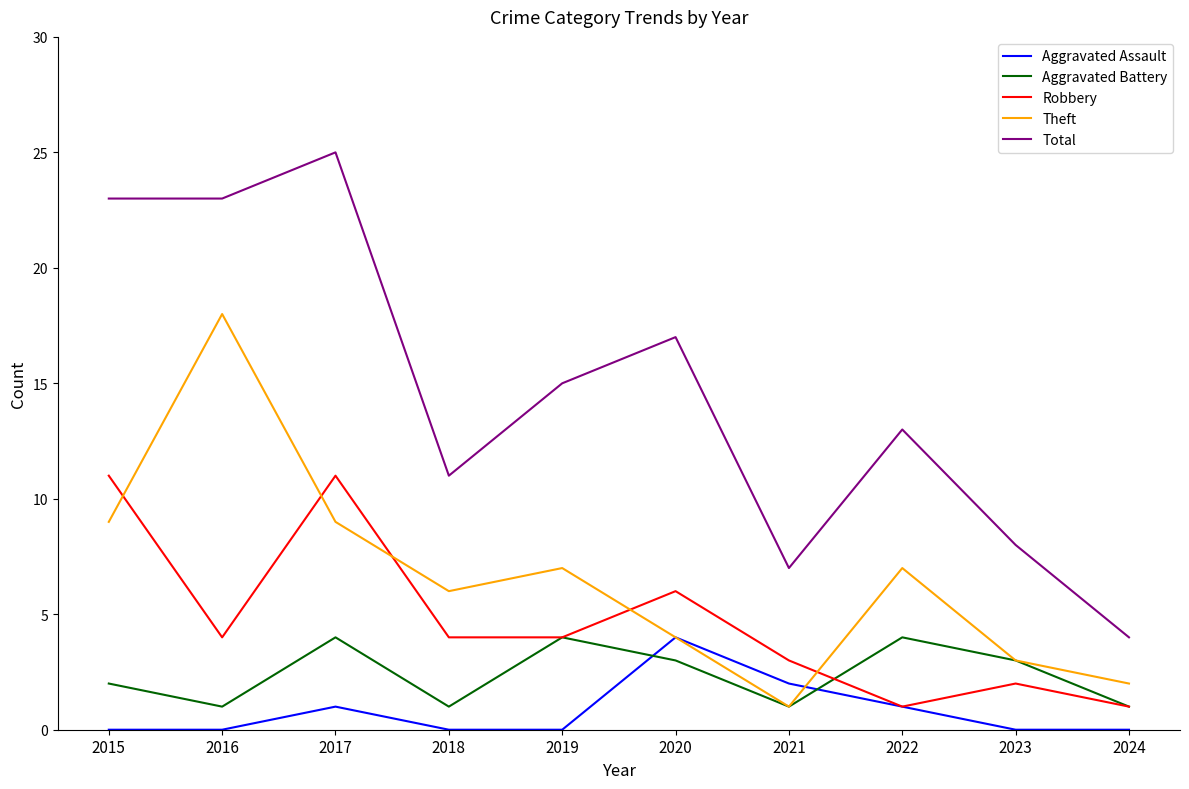

What is the highest value of the Aggravated Battery series?

4